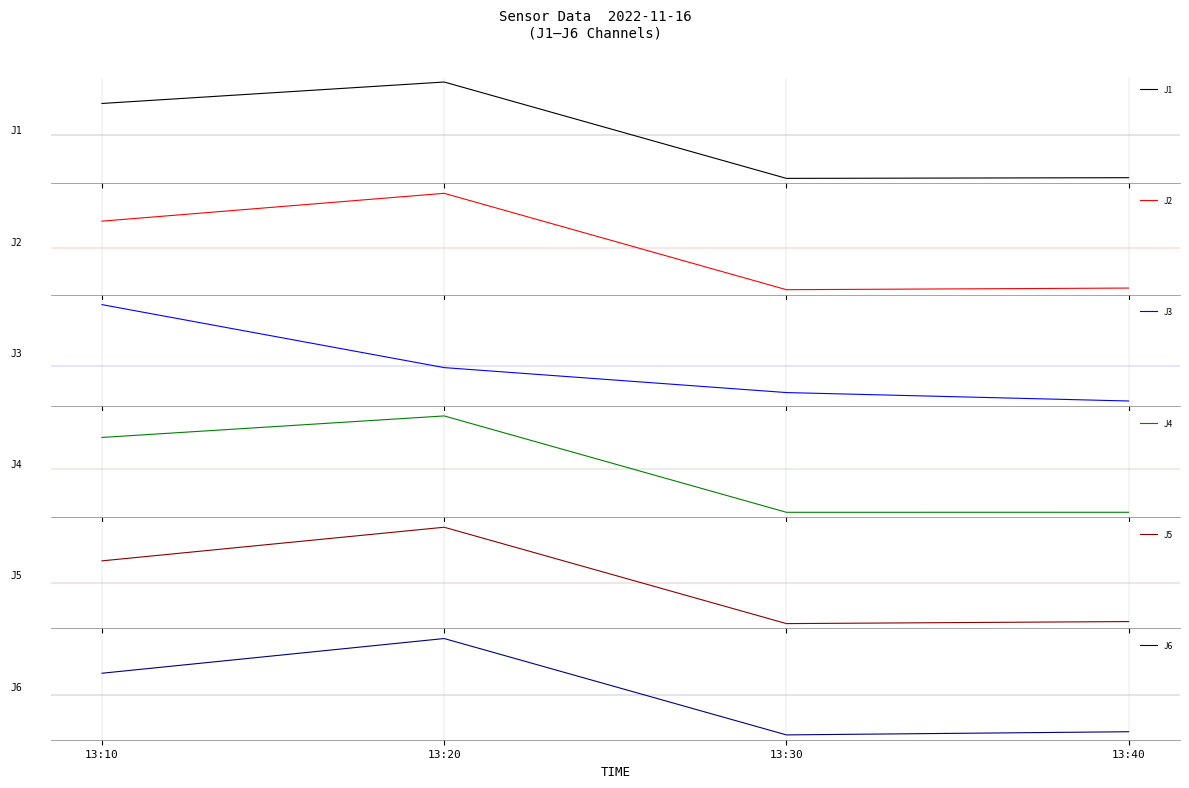

At which category does the chart reach its peak across all series?

13:20